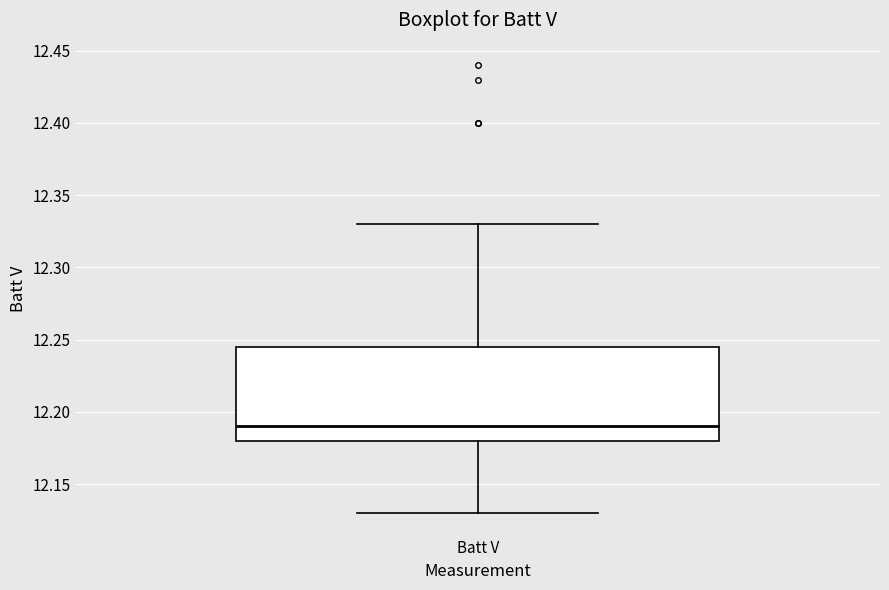

Where does the median line of the box for Batt V sit on the y-axis? The values are not printed on the chart, so give them approximately, as read against the axis.

12.190